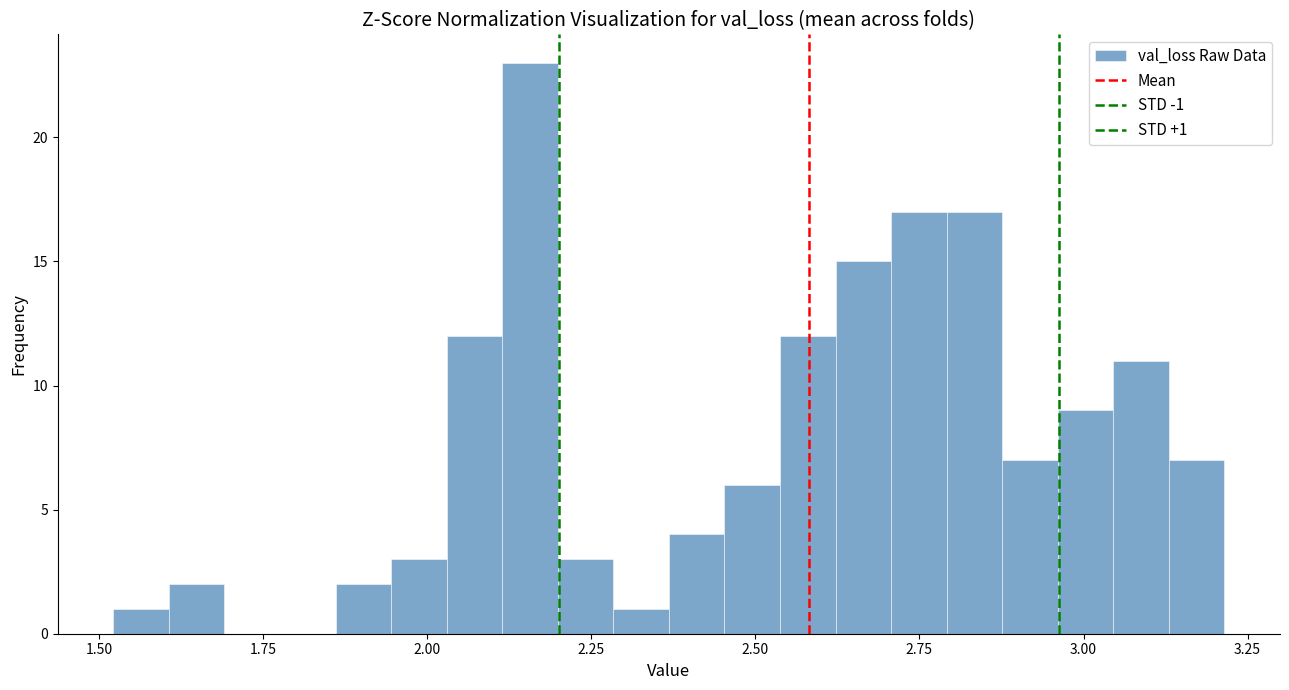

Around what value on the x-axis is the tallest bar? Give the approximate position of its centre, as read against the axis.

2.15